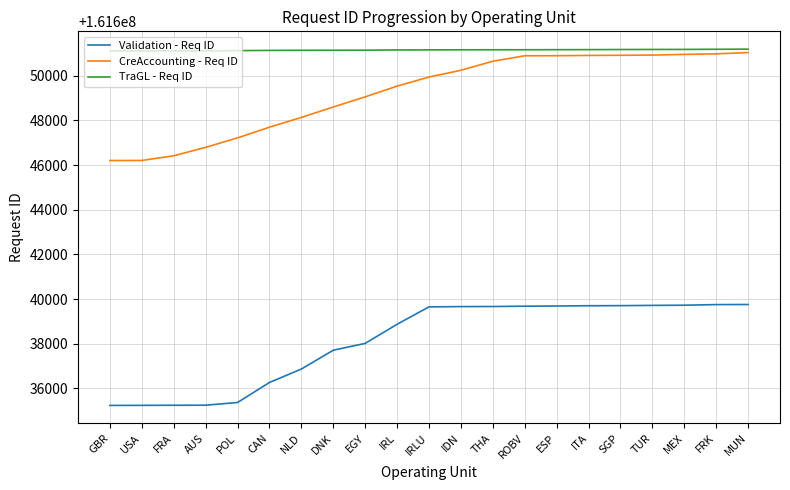

How many lines are shown in the chart?

3